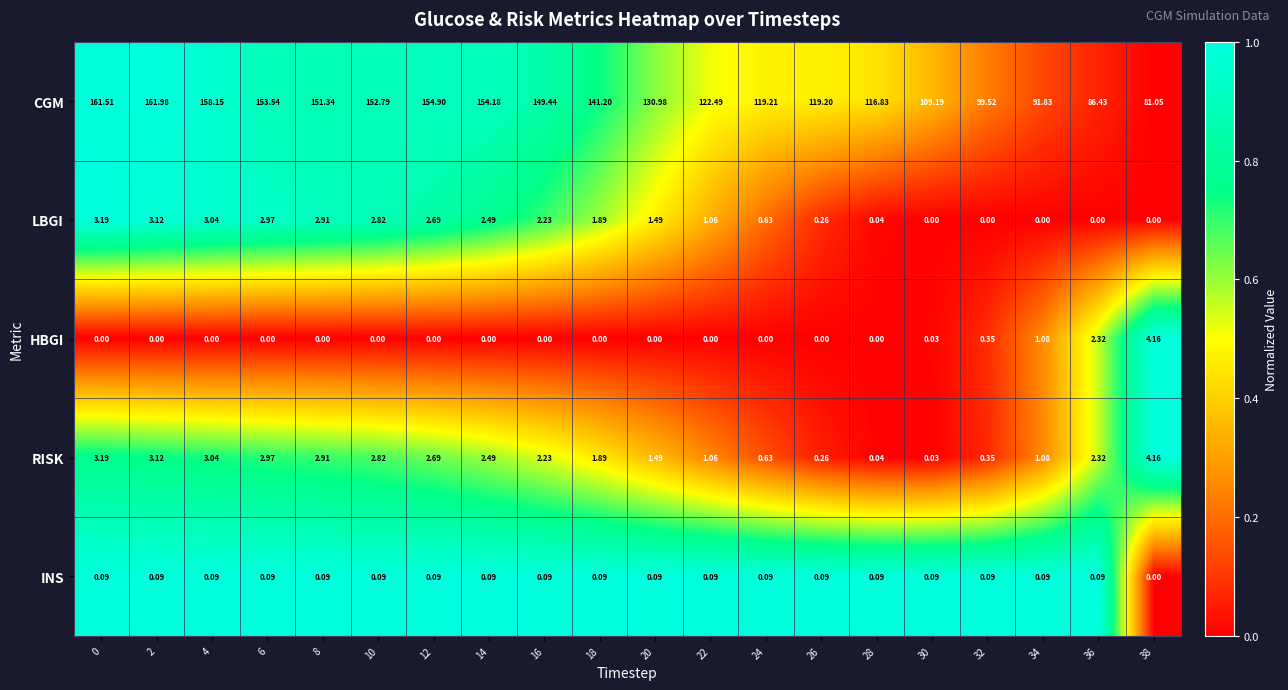

Which series has the largest range (max minus min)?

CGM